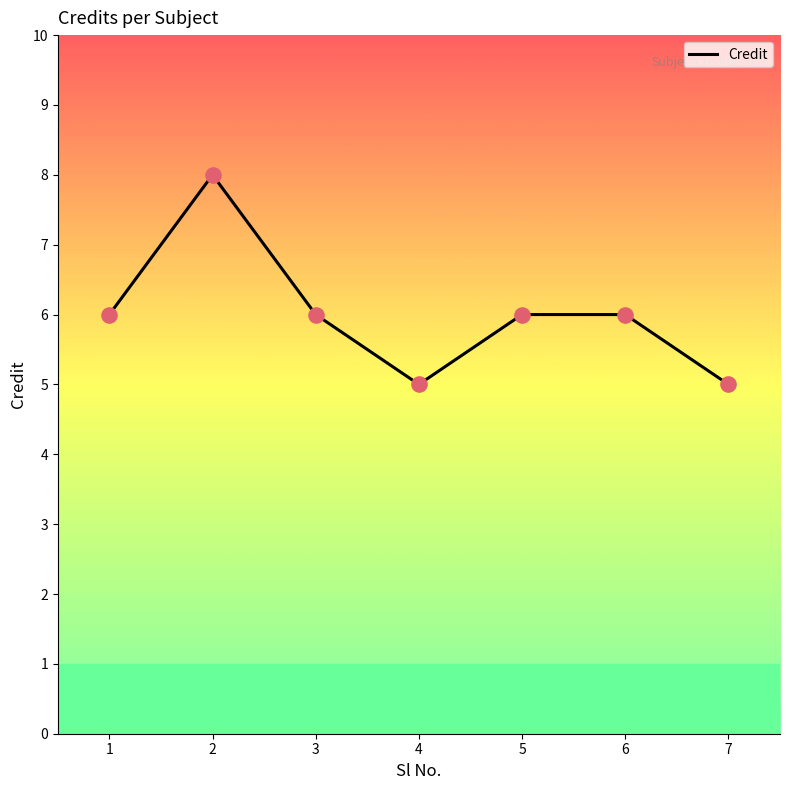

What is the ratio of the value at 6 to the value at 4?

1.2